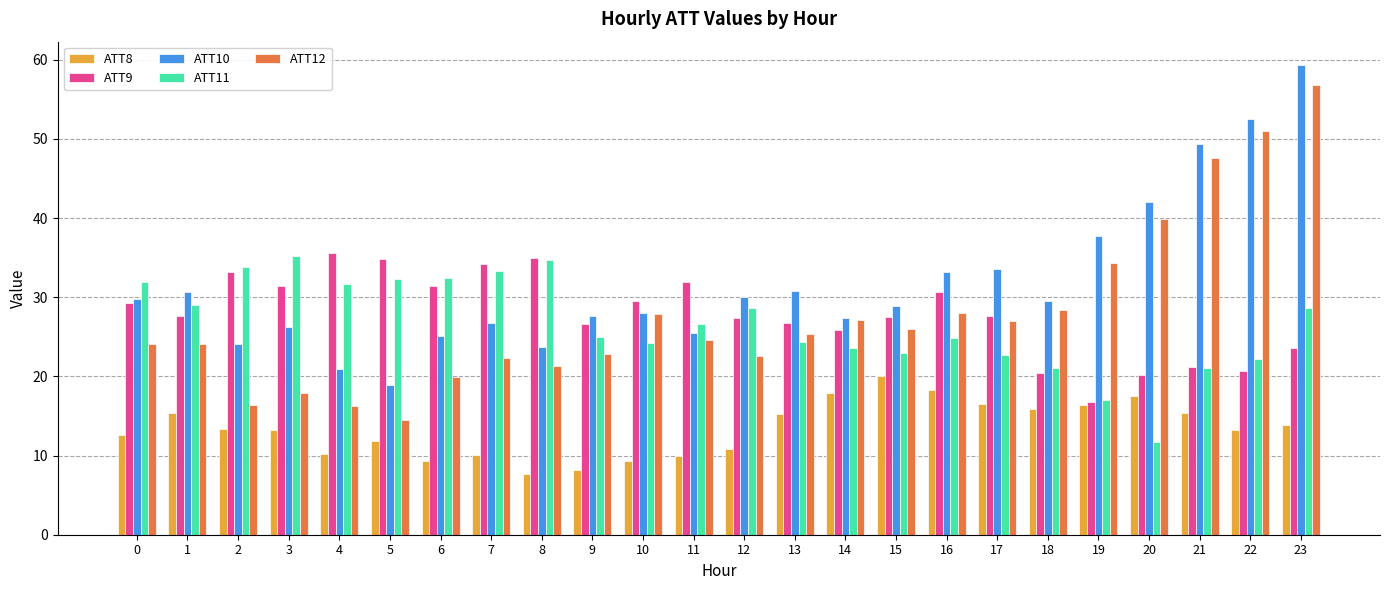

What is the sum of the ATT9 values at 0 and 11?

61.1